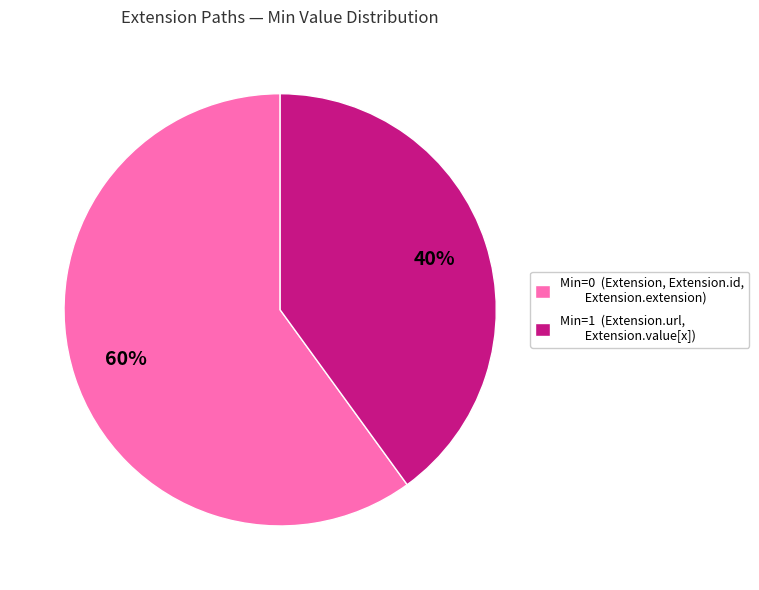

Is there a majority slice in this chart?

Yes